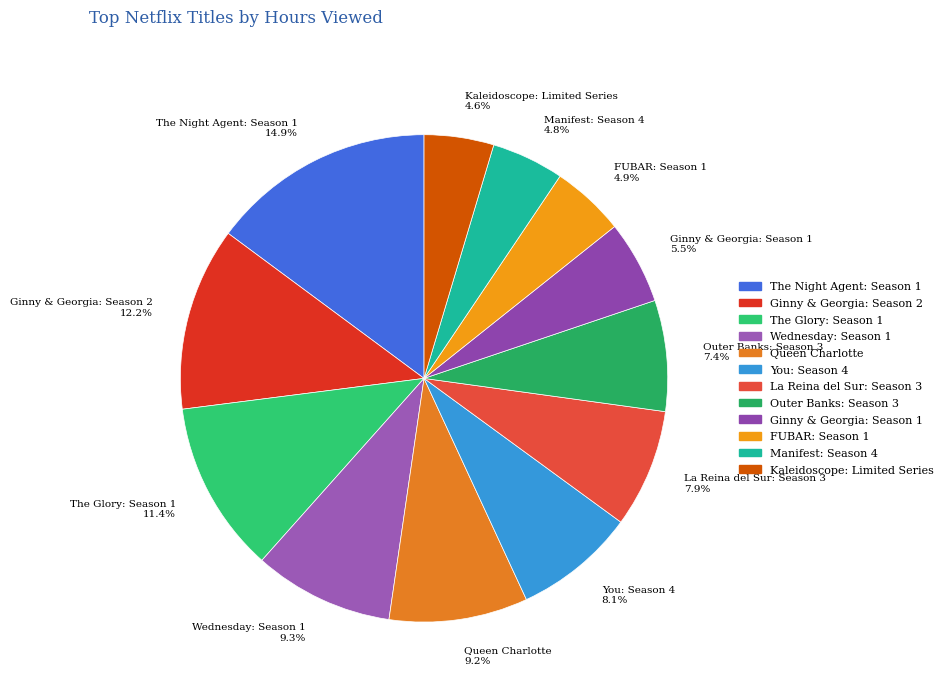

What percentage do Manifest: Season 4 and Outer Banks: Season 3 together represent?

12.2%